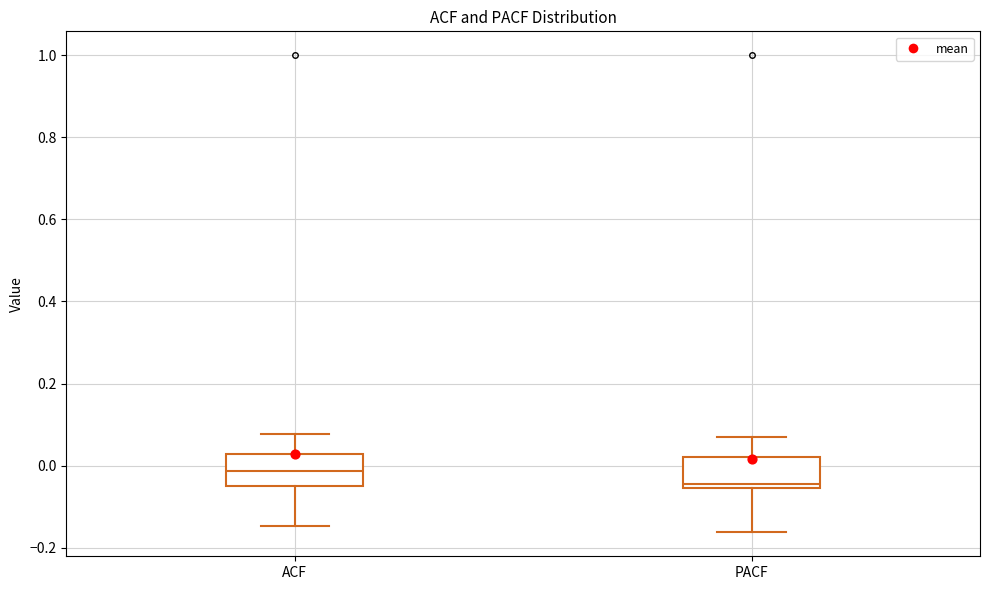

Which box's median line is the highest?

ACF